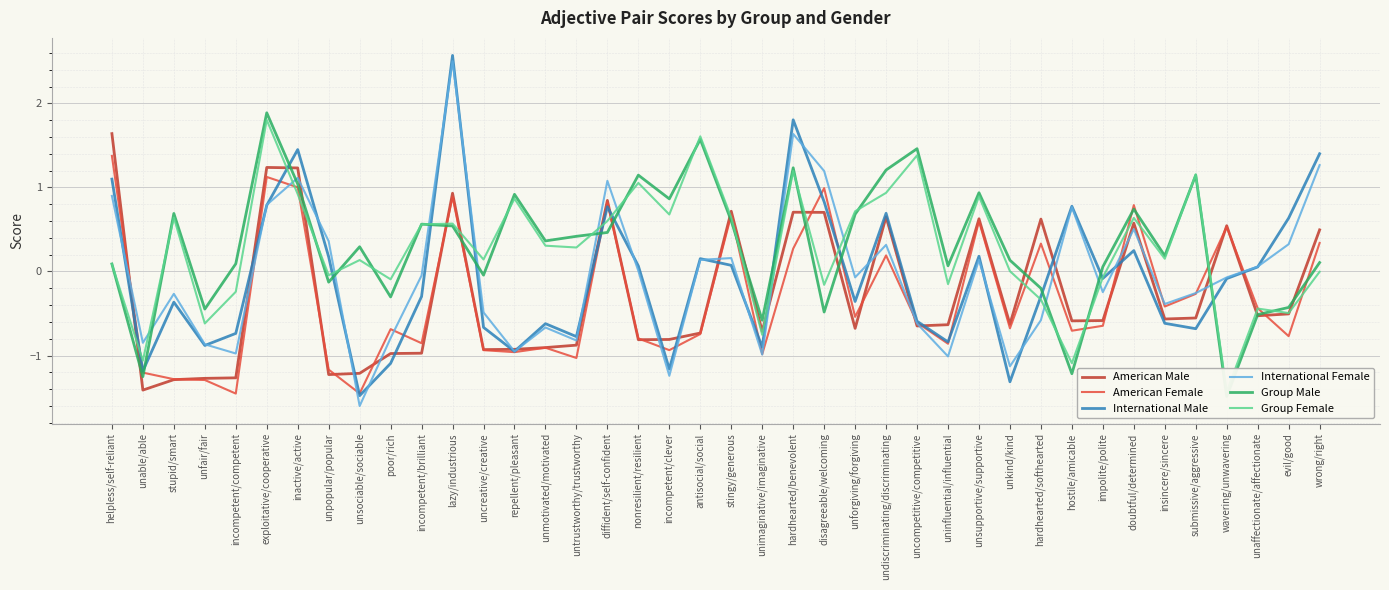

How many positive values does the American Female series have?

14